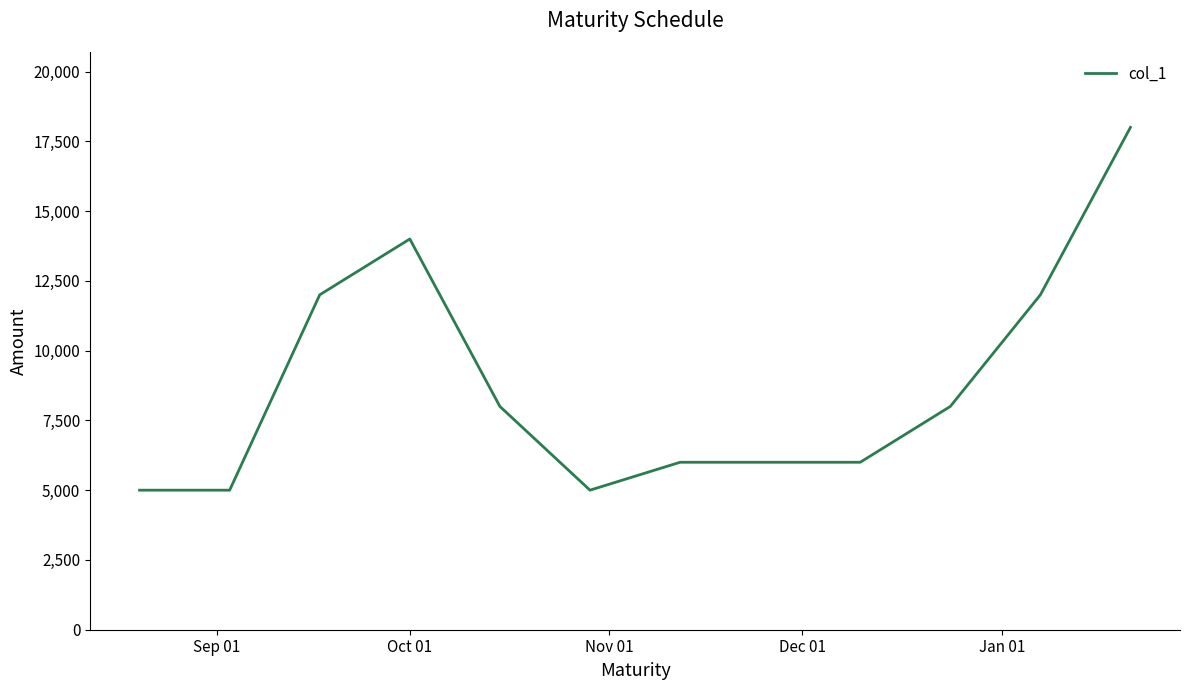

What is the greatest value displayed?

18000